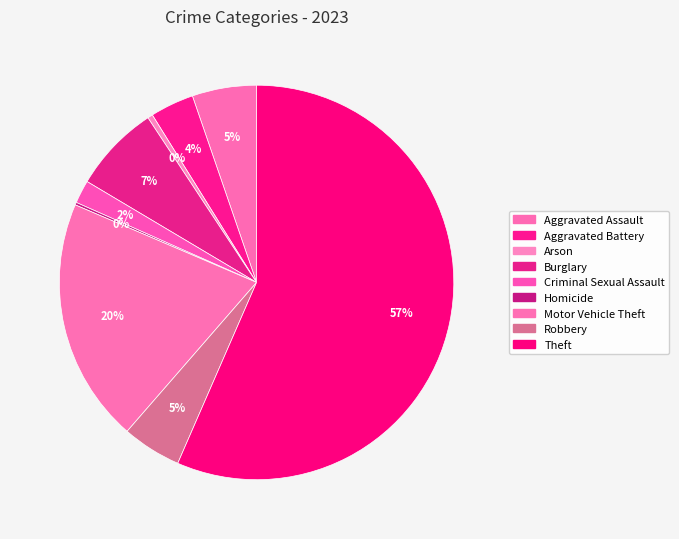

How many segments does this pie chart have?

9